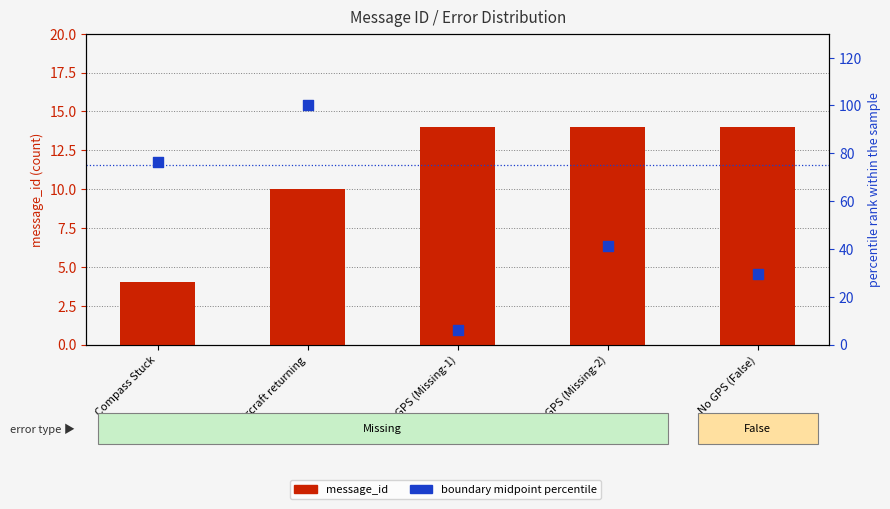

Which series reaches the maximum Y coordinate?

boundary midpoint percentile